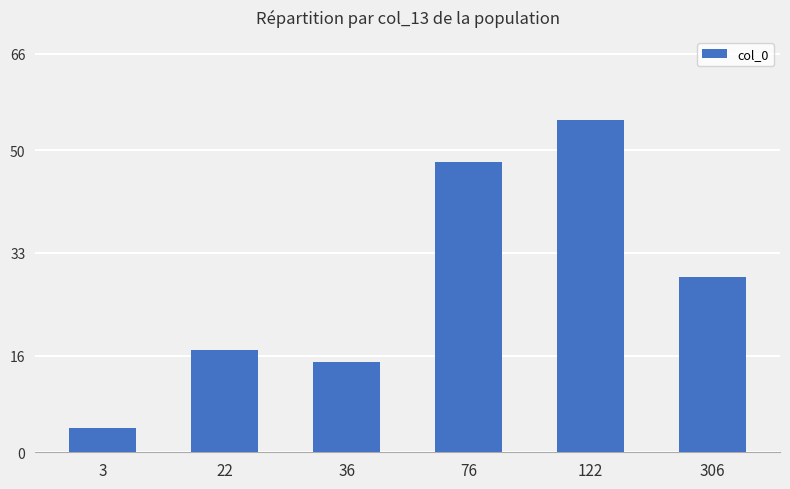

Does the chart contain any negative values?

No